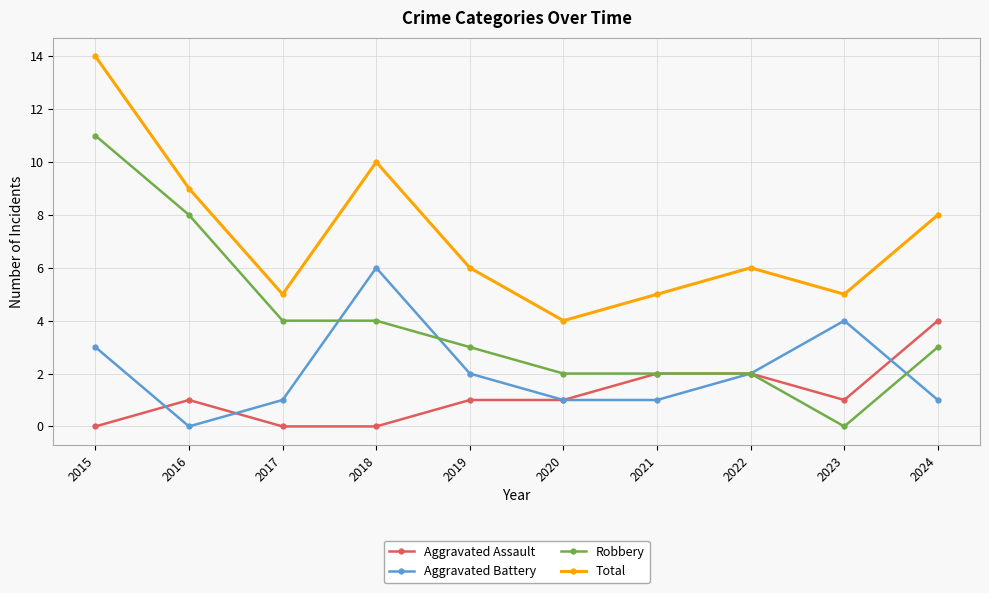

Count the Total values in the range 5 to 9.

7